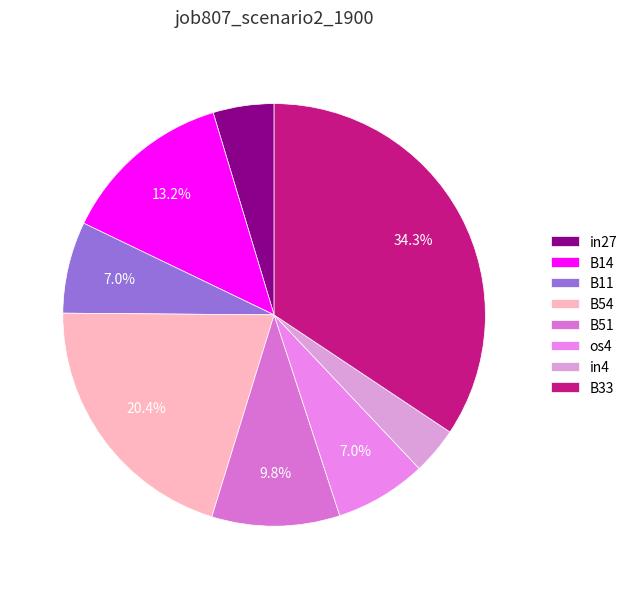

Which category has the biggest portion of the pie?

B33